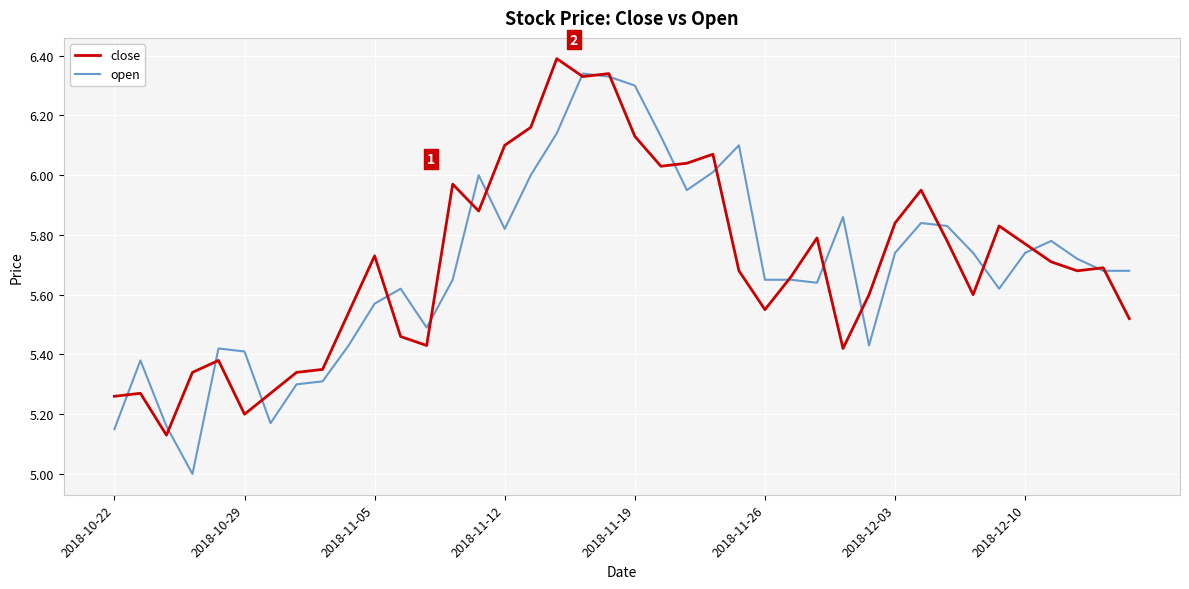

How many lines are shown in the chart?

2